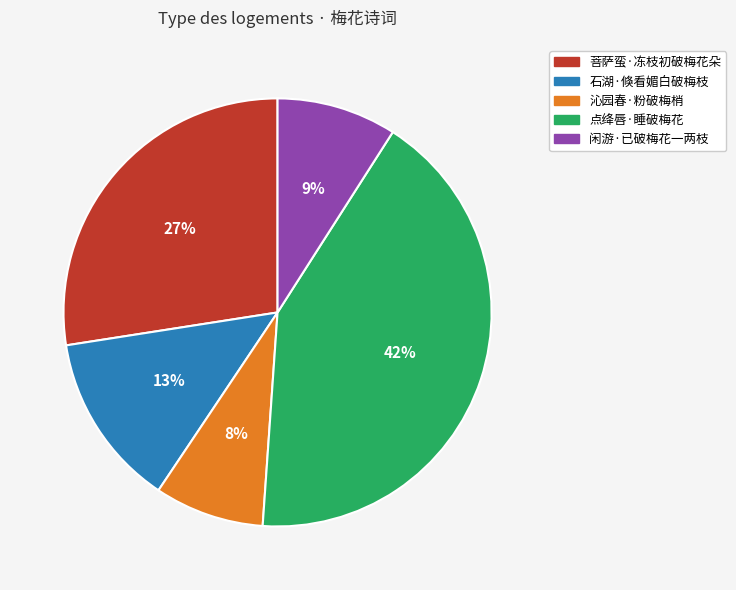

To the nearest percent, what is the combined percentage of 菩萨蛮·冻枝初破梅花朵 and 点绛唇·睡破梅花?

70%